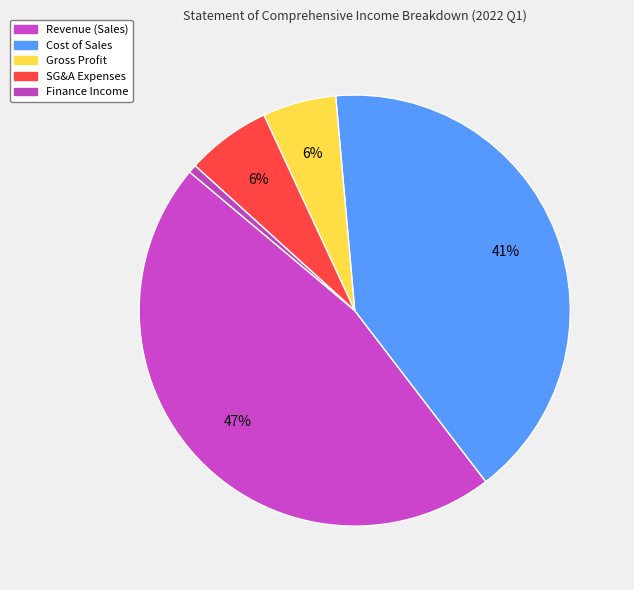

How many slices are in this pie chart?

5